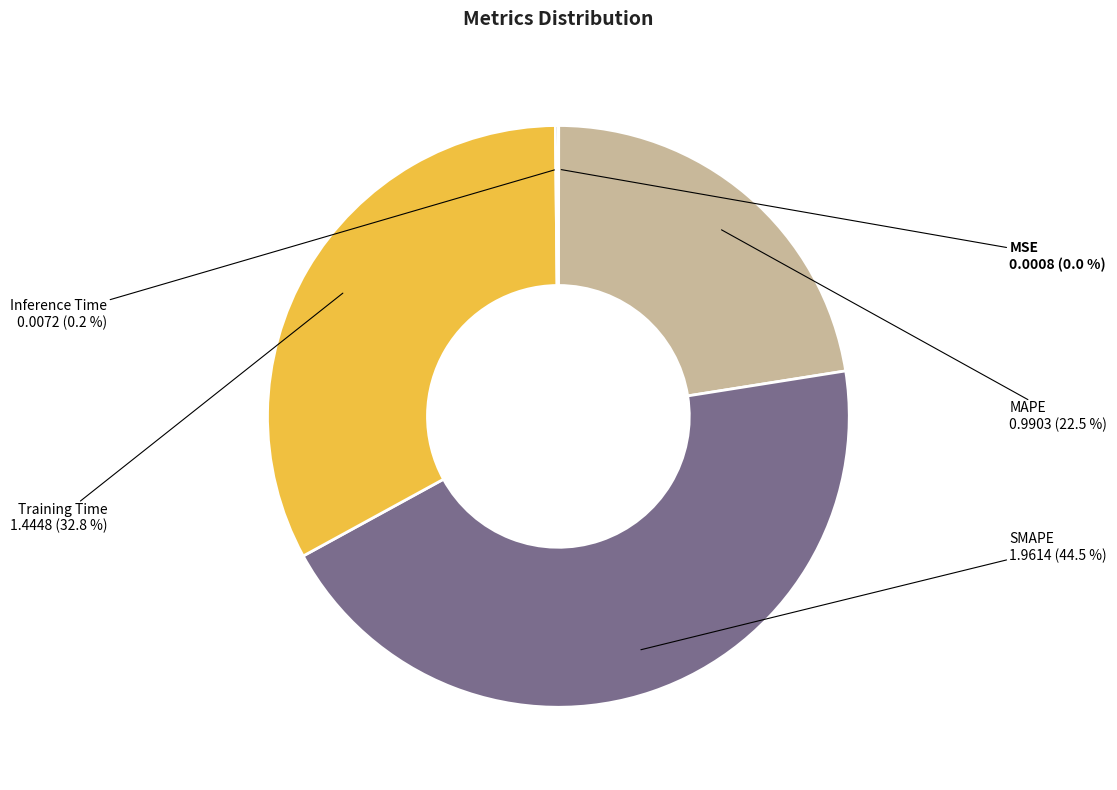

What is the total percentage of Training Time and SMAPE?

77.3%